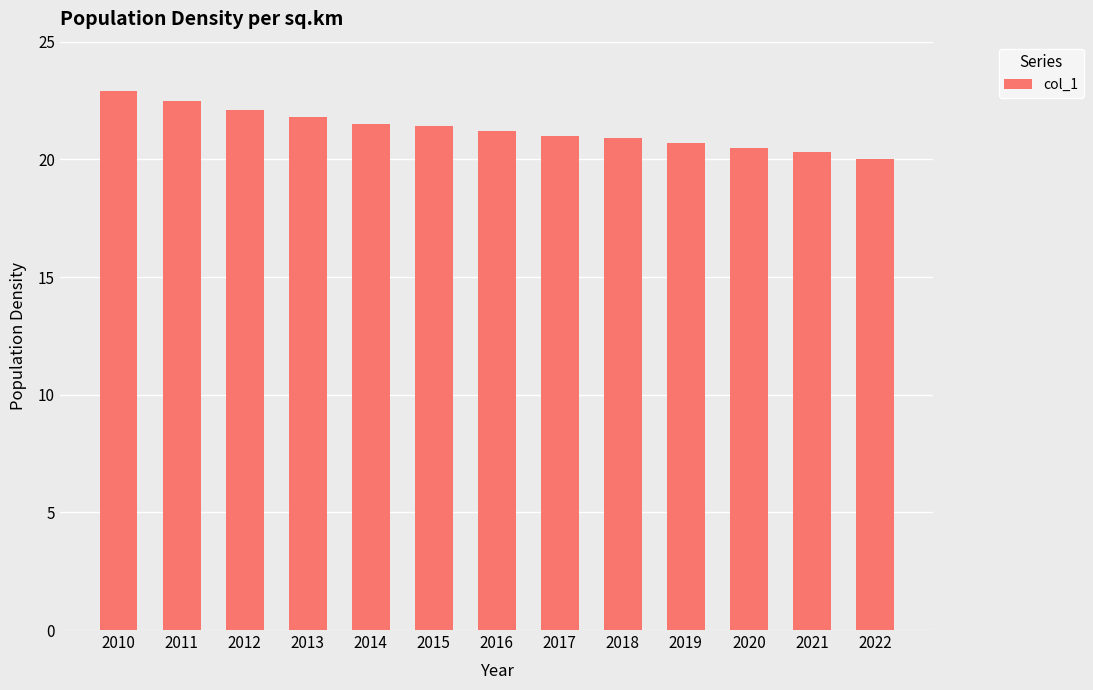

What is the difference between the values at 2020 and 2019?

0.2